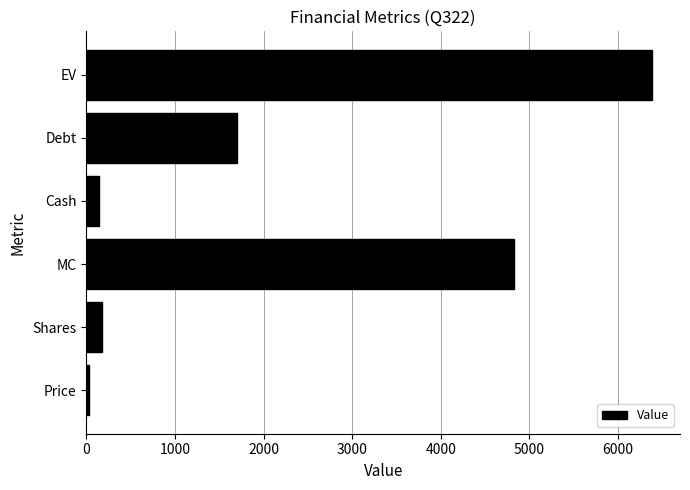

Which has a higher value, Debt or Cash?

Debt